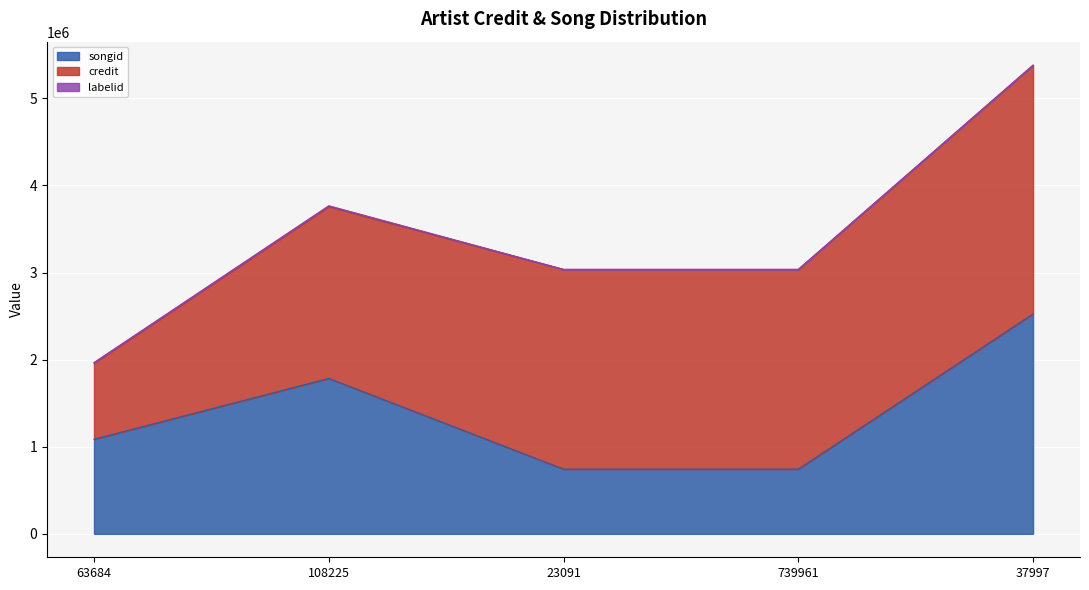

What is the approximate value of credit at 23091, to the nearest 100?

2292300